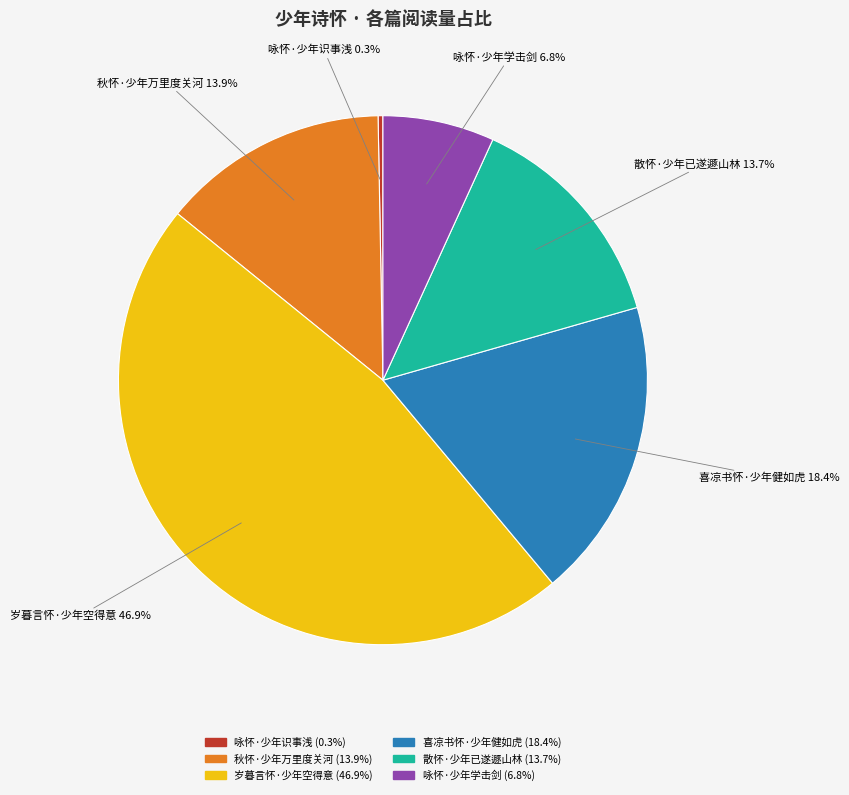

What percentage is the 岁暮言怀·少年空得意 slice, to the nearest percent?

47%